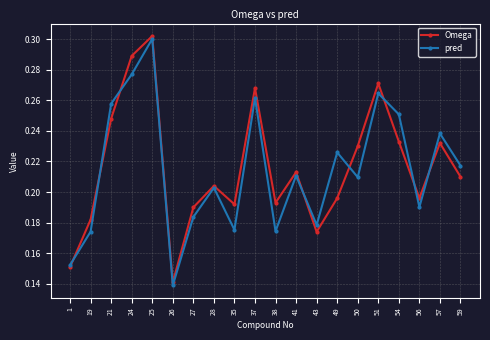

Which series has the largest total across all categories?

Omega